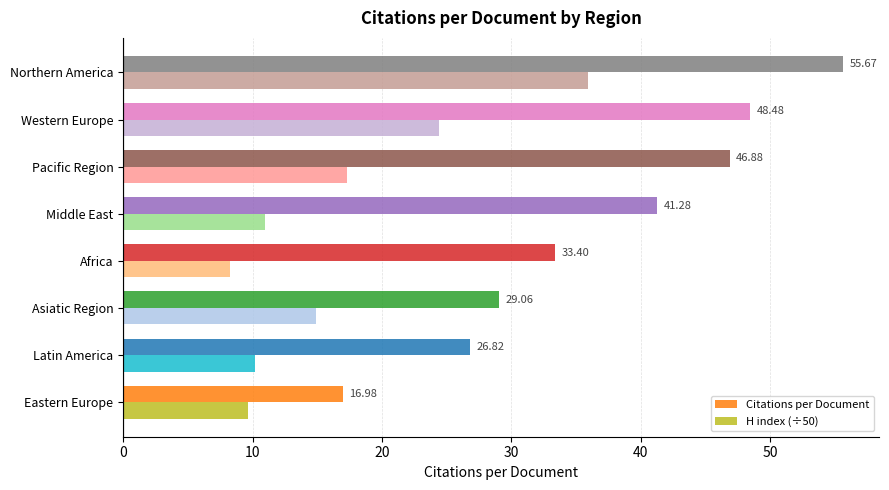

What is the difference between the maximum and minimum values in the H index (÷50) series?

27.7